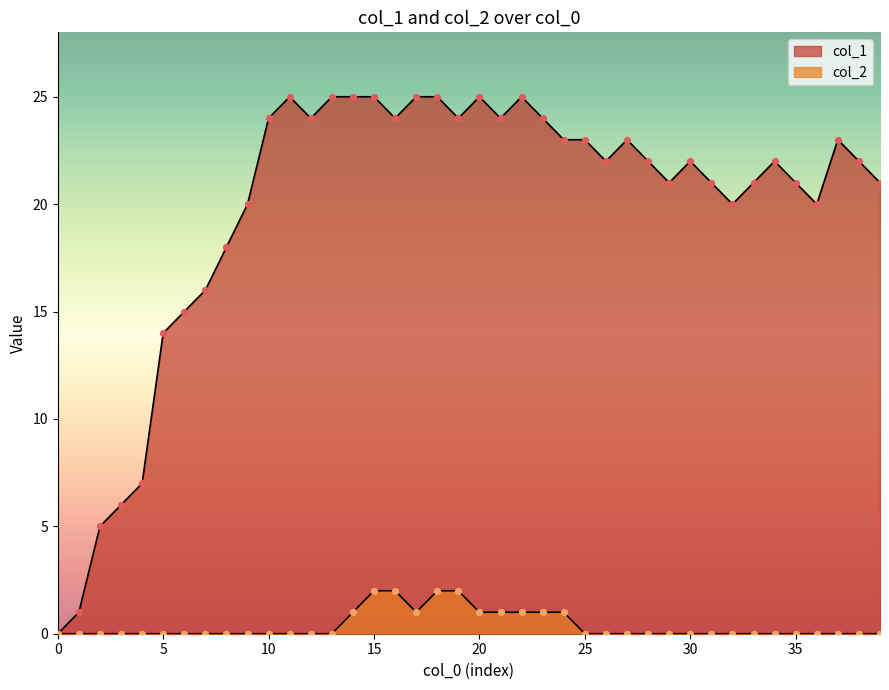

At how many categories does at least one series exceed 13?

35